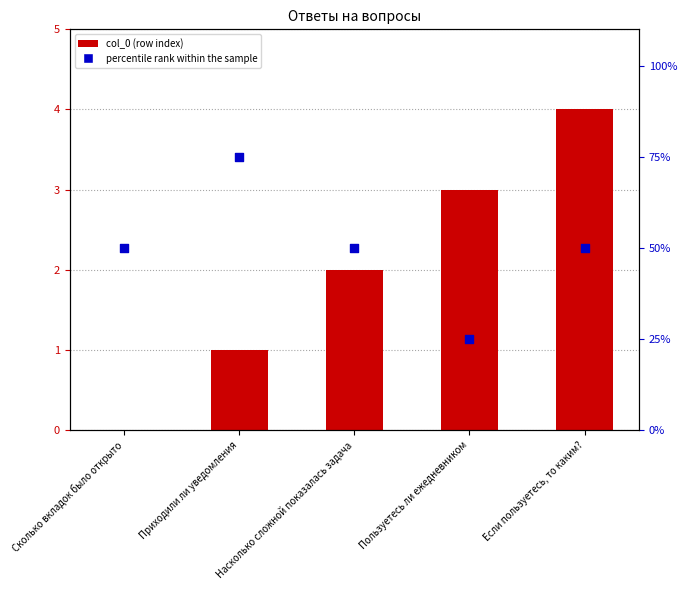

Which series reaches the maximum Y coordinate?

percentile rank within the sample